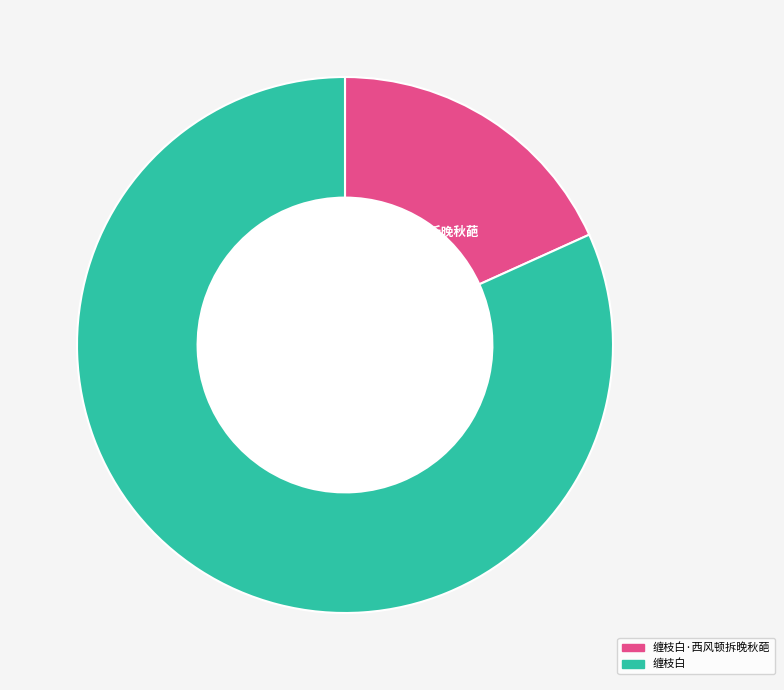

Is there a majority slice in this chart?

Yes